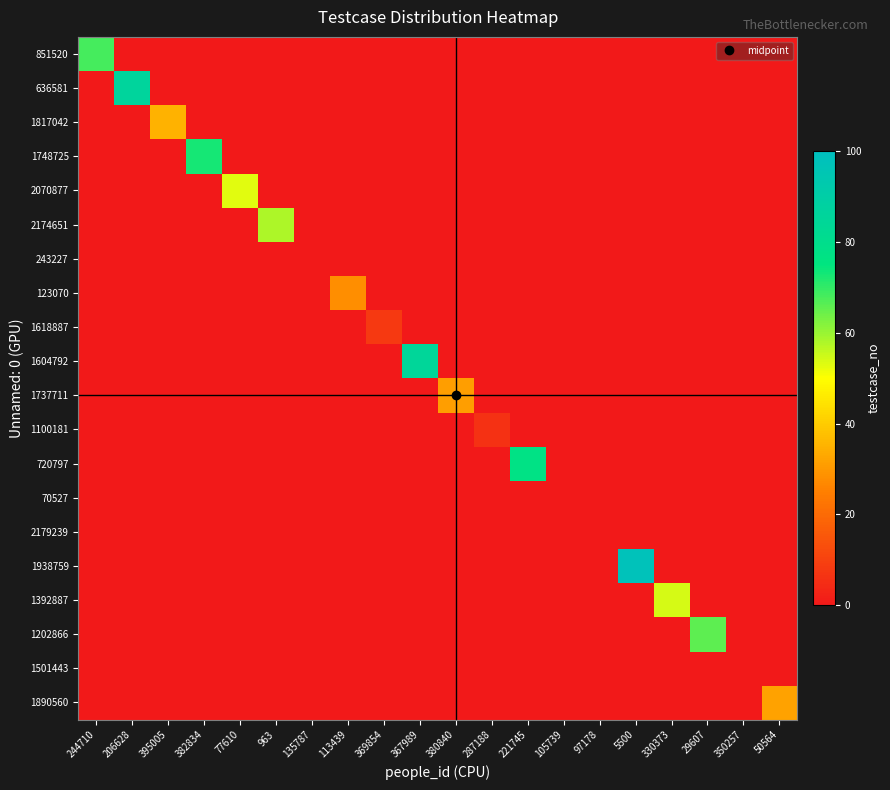

Count the number of categories in the chart.

20